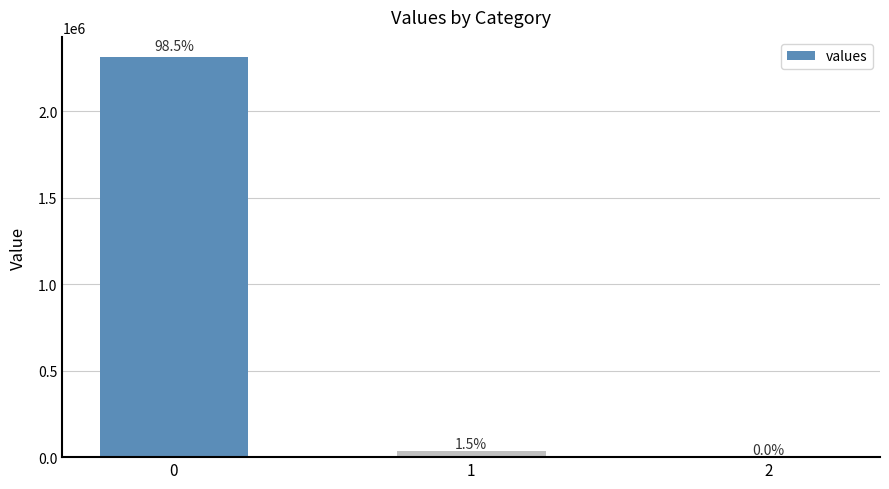

The chart shows a value of 1273192.2 at 0. True or false?

False